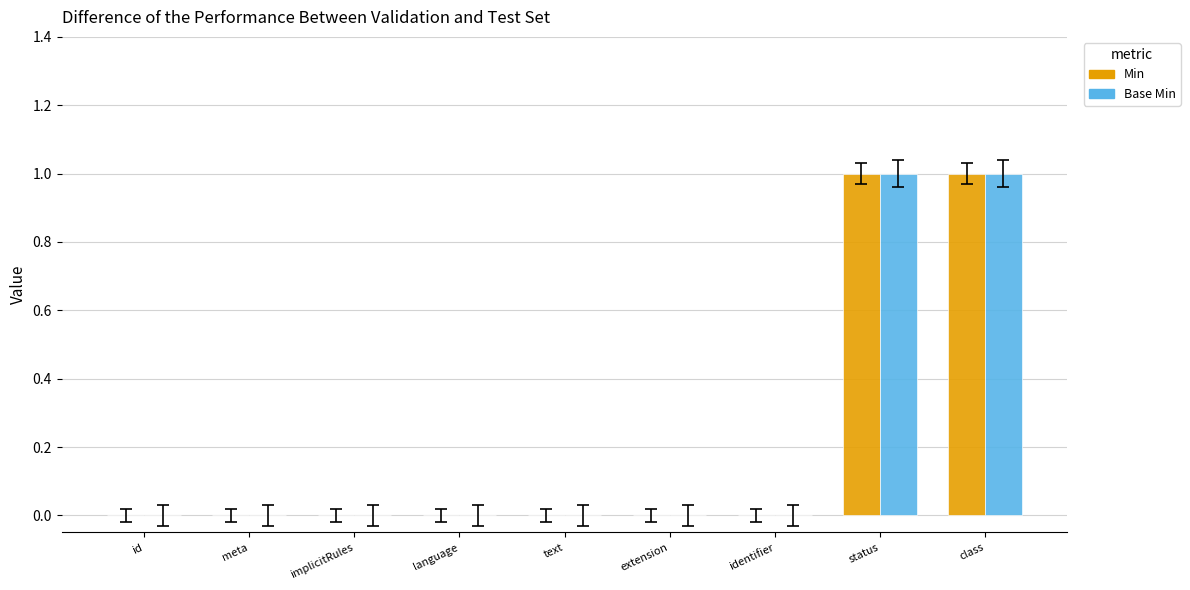

Is the value of Min at extension greater than the value of Base Min at status?

No